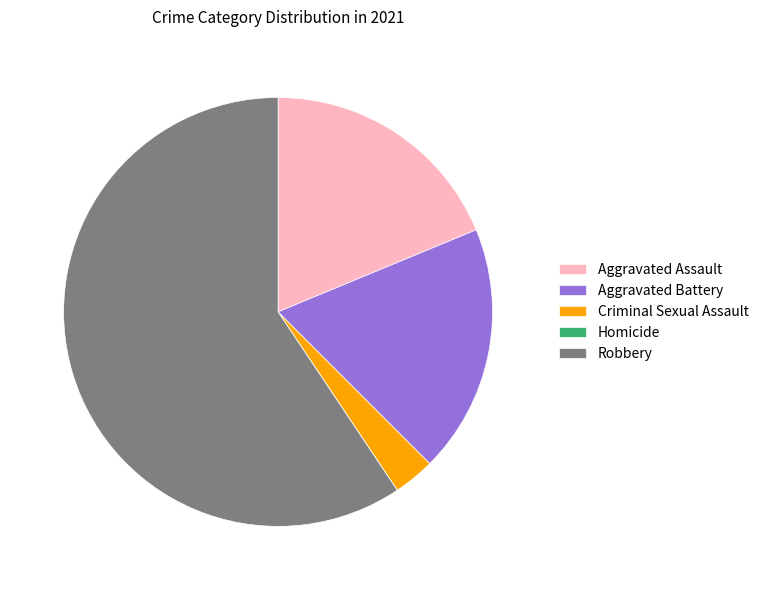

Does Aggravated Assault represent more than half of the total?

No